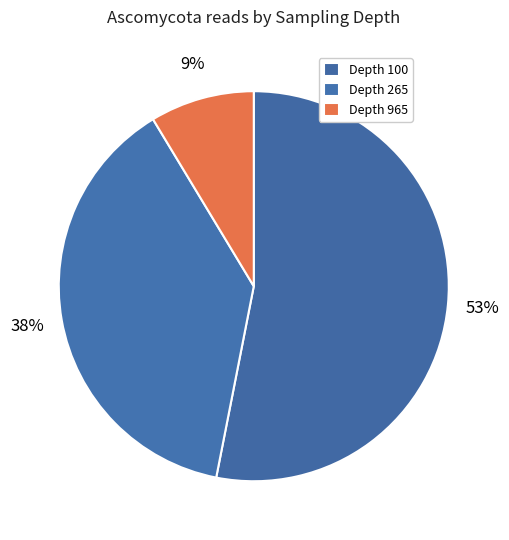

Which category has the smallest portion of the pie?

Depth 965